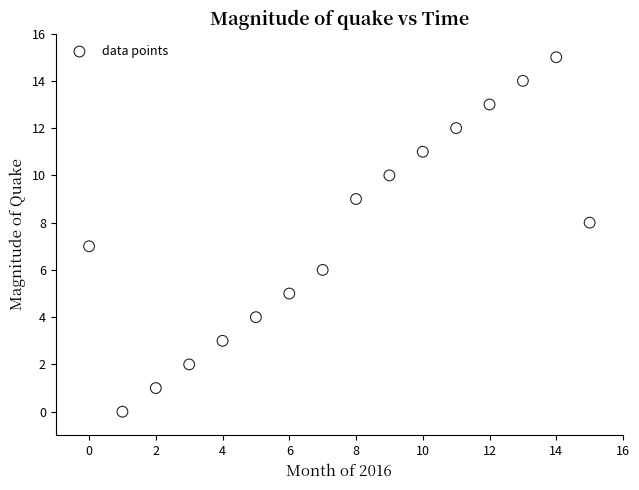

What is the range of X values (max minus min)?

15